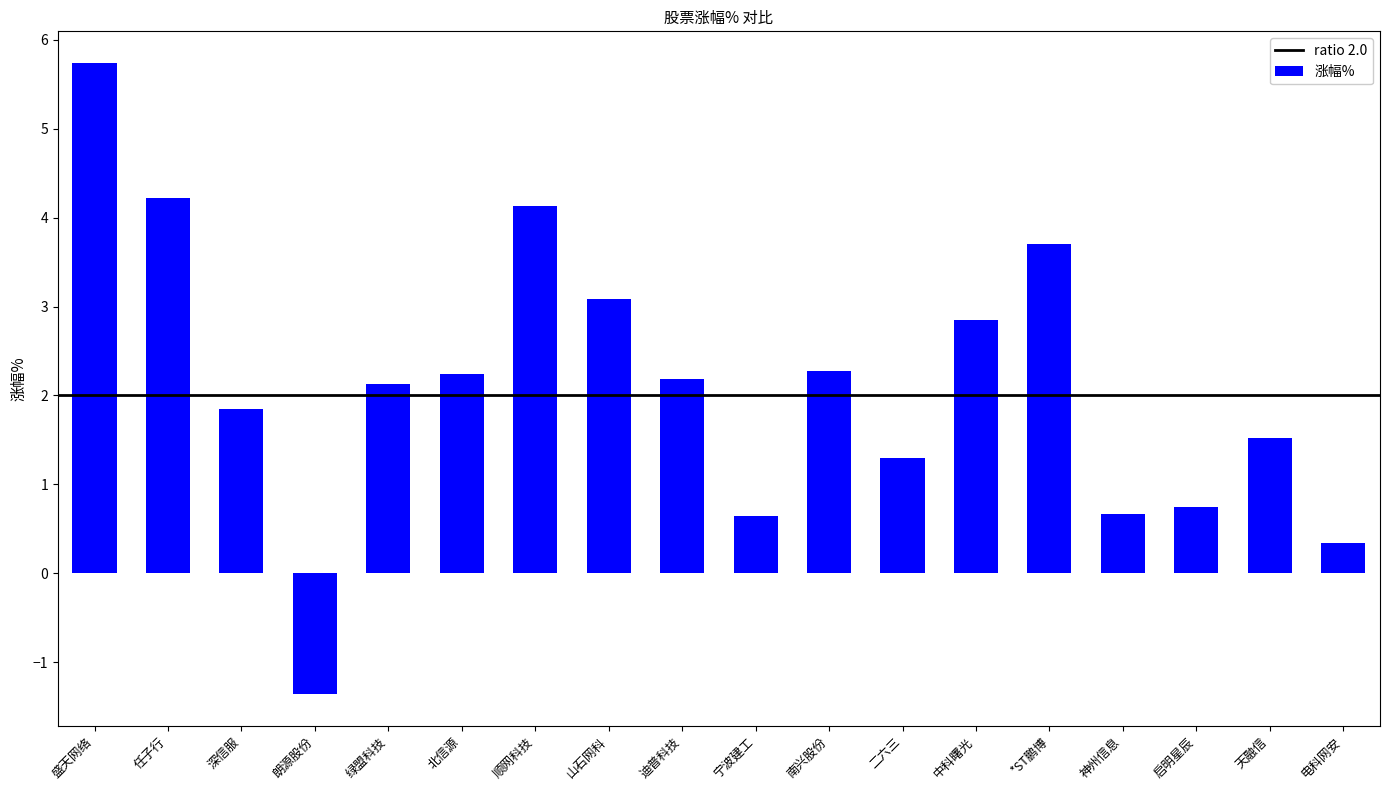

Which label corresponds to the largest value in the chart?

盛天网络